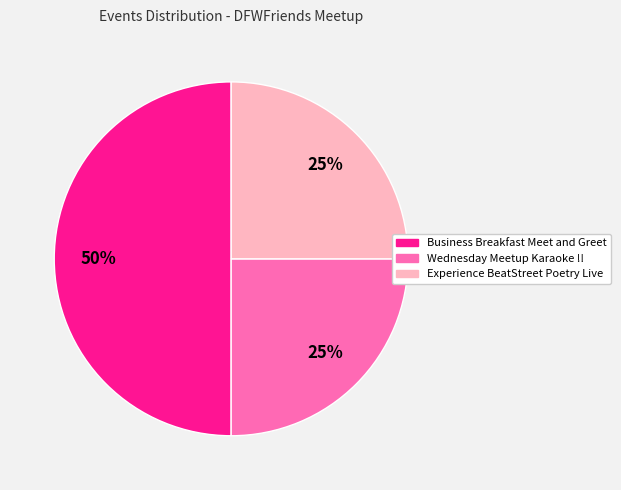

To the nearest percent, what portion does Experience BeatStreet Poetry Live represent?

25%